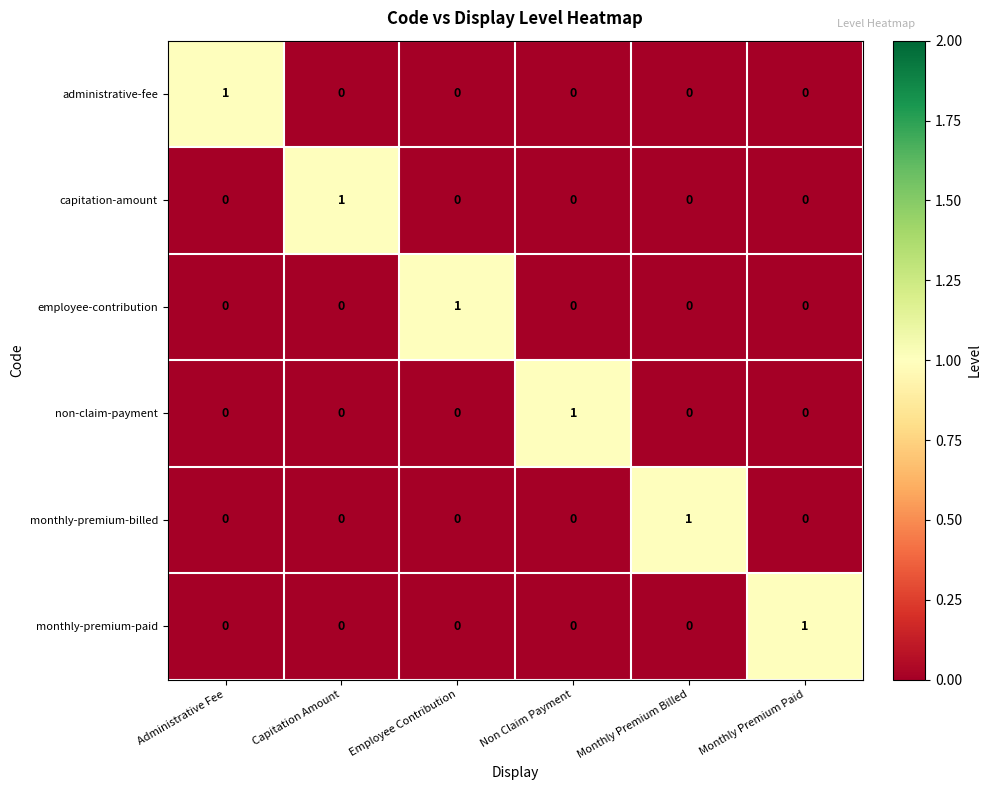

The capitation-amount series shows 1 at Administrative Fee. True or false?

False